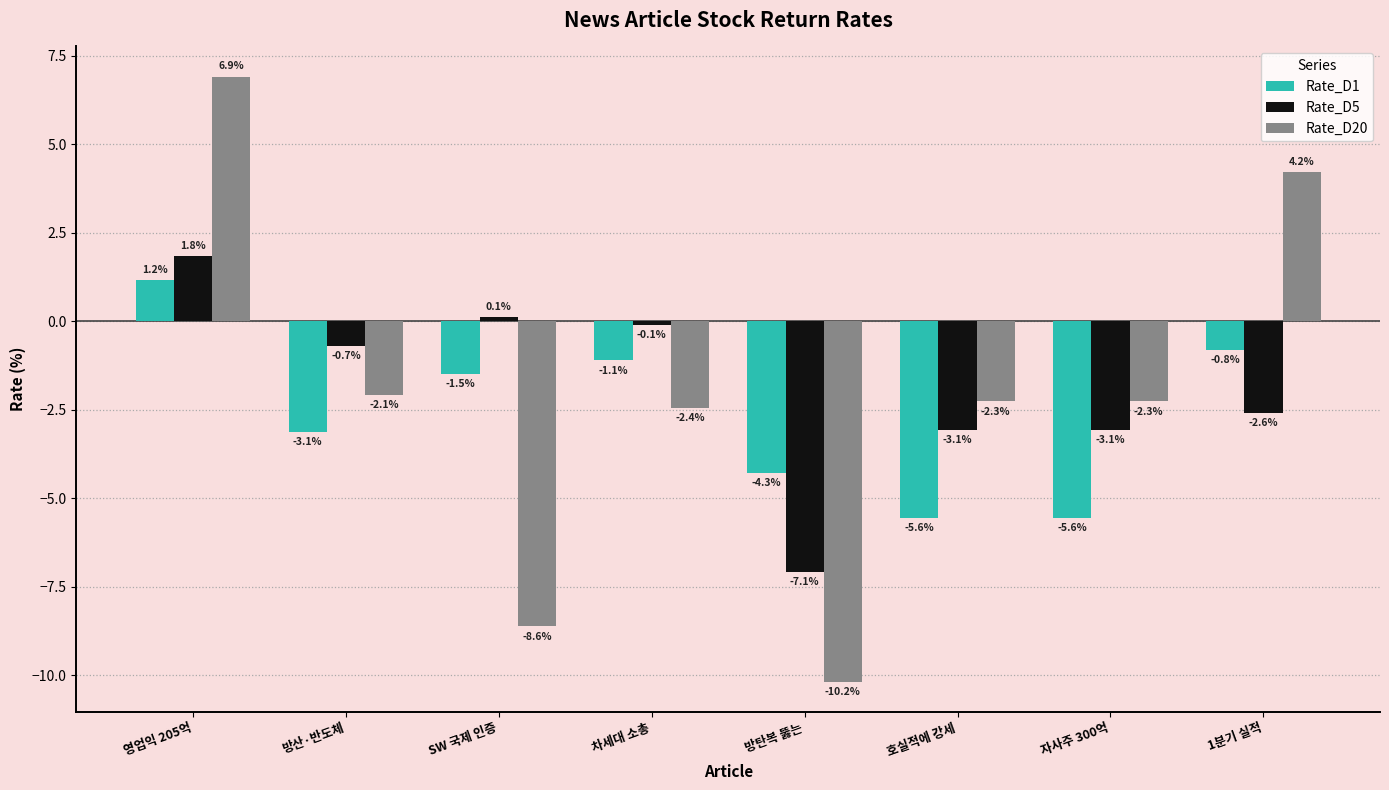

Rank the series at 호실적에 강세 from highest to lowest value.

Rate_D20, Rate_D5, Rate_D1